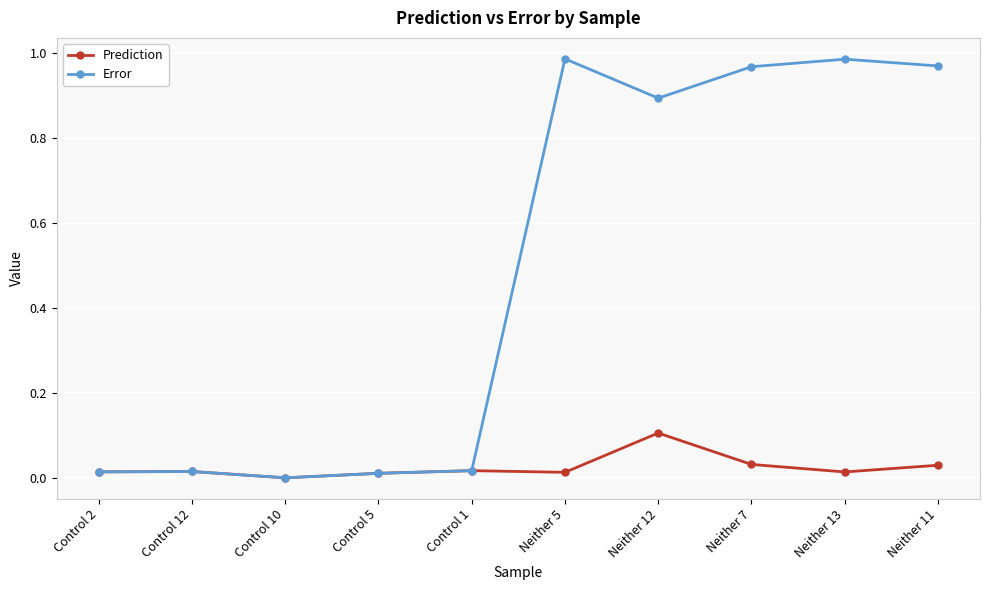

What is the spread (max minus min) of values at Neither 11?

0.9